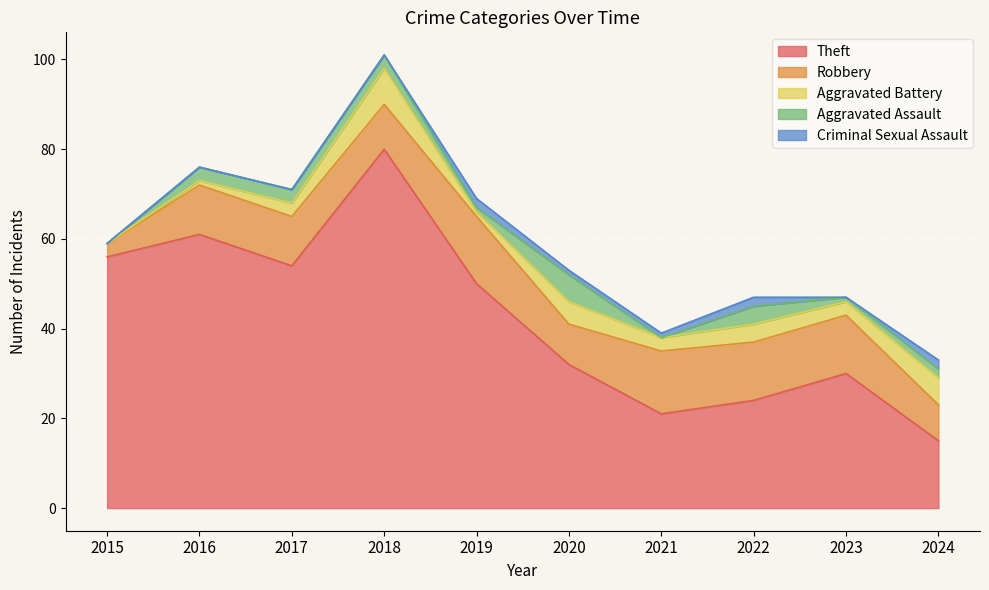

What is the spread (max minus min) of values at 2020?

31